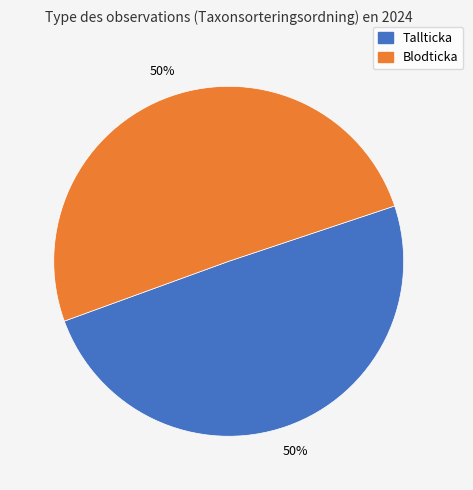

To the nearest percent, what is the average slice percentage?

50%